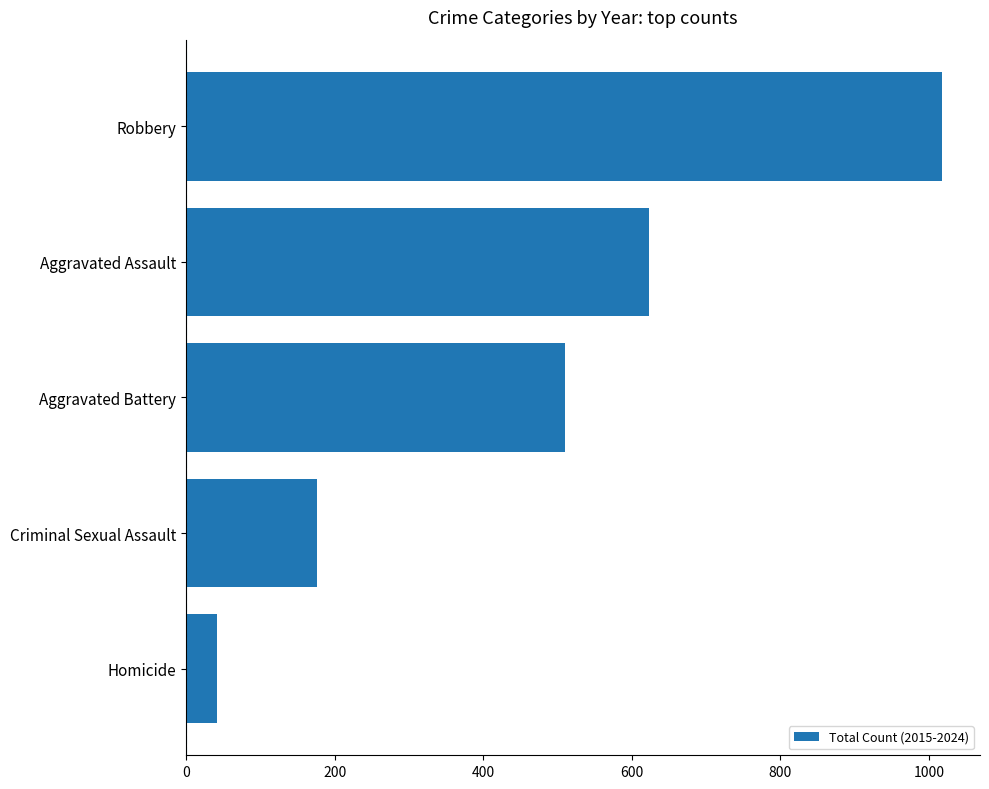

List the labels in order of value, largest first.

Robbery, Aggravated Assault, Aggravated Battery, Criminal Sexual Assault, Homicide